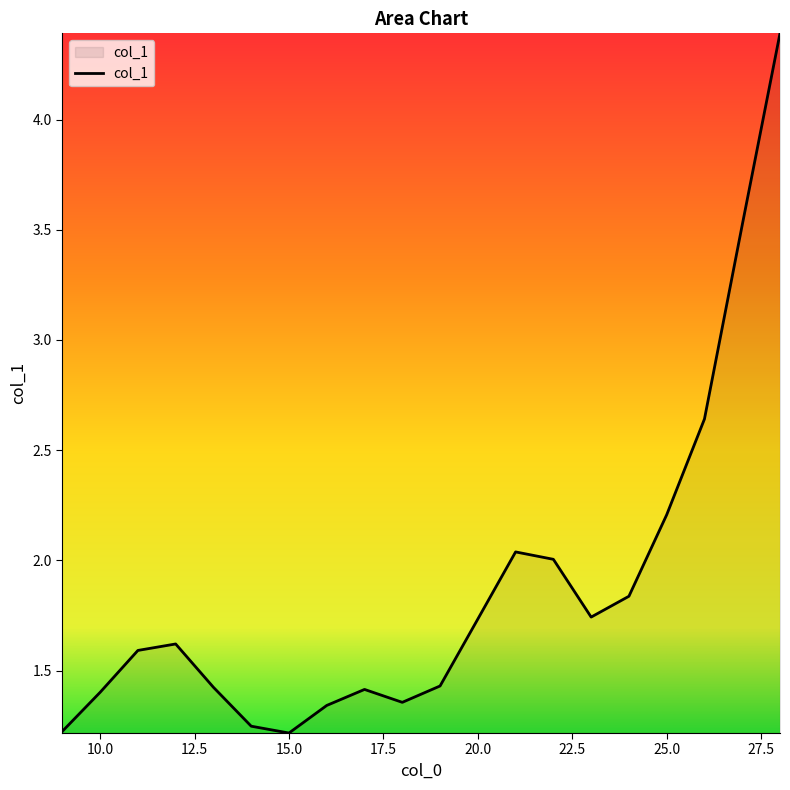

What is the maximum value shown in the chart?

4.4